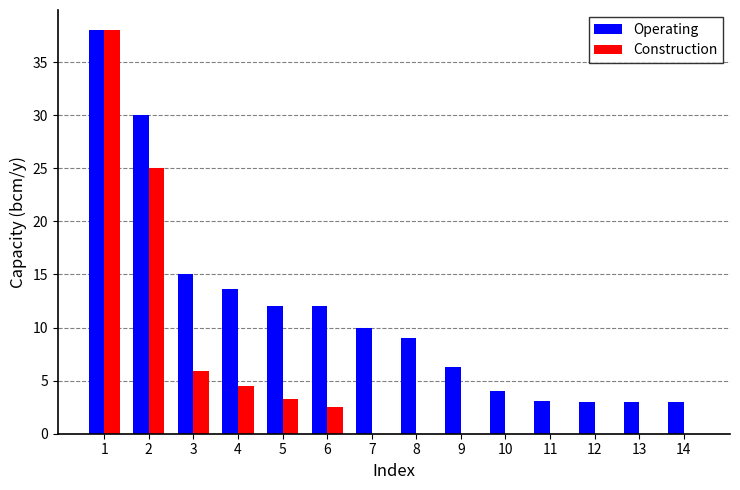

Does the chart contain stacked bars?

No